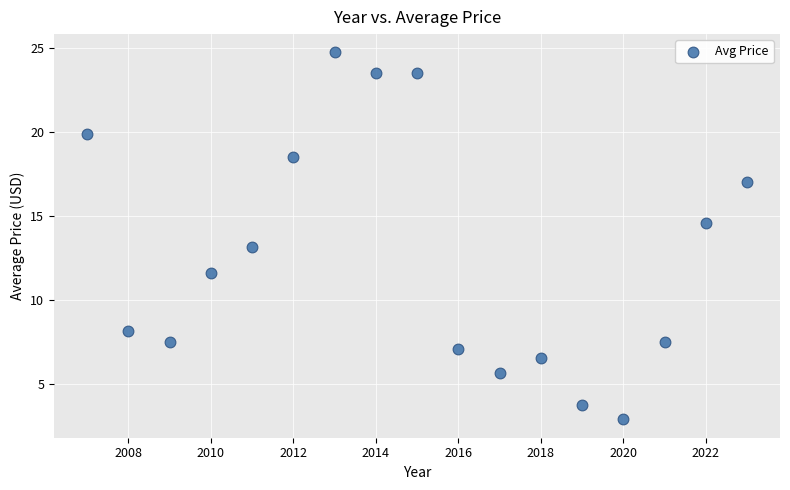

What is the range of X values (max minus min)?

16.0